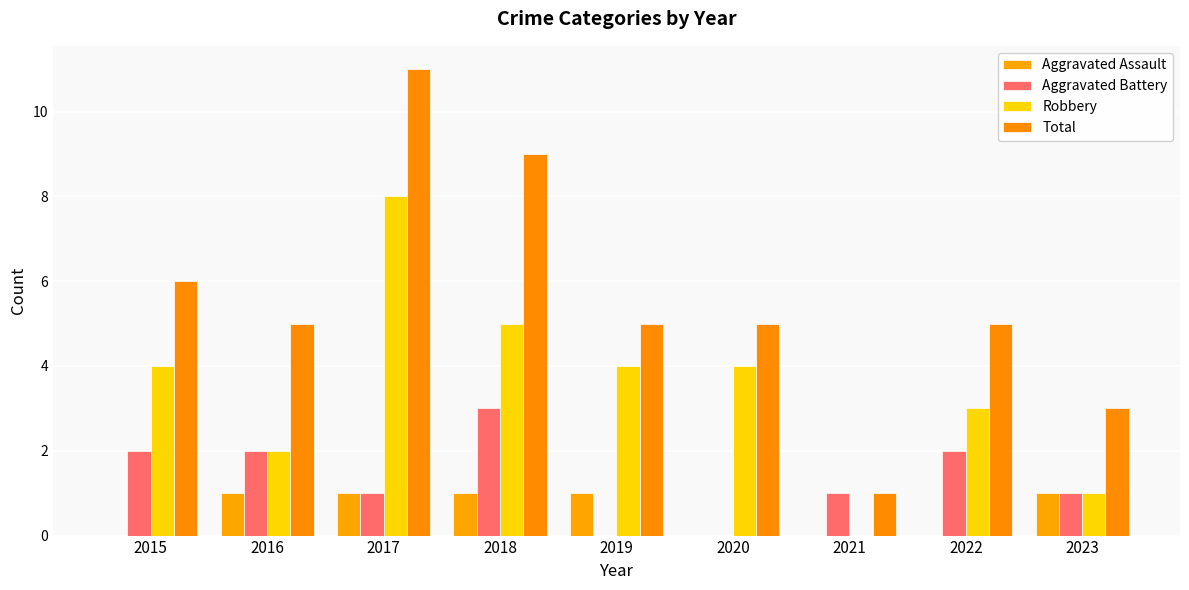

At which category is the sum across all series the highest?

2017